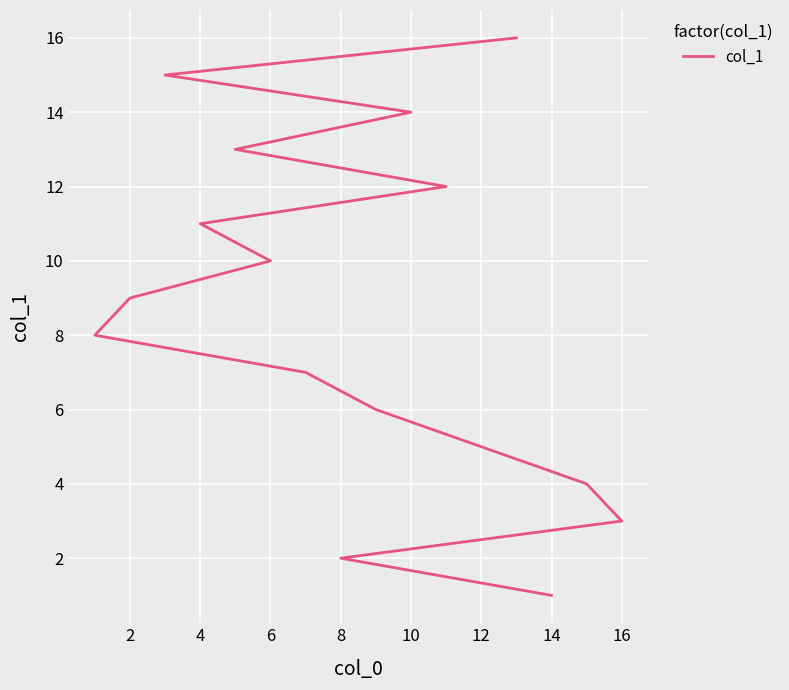

How many lines are shown in the chart?

1